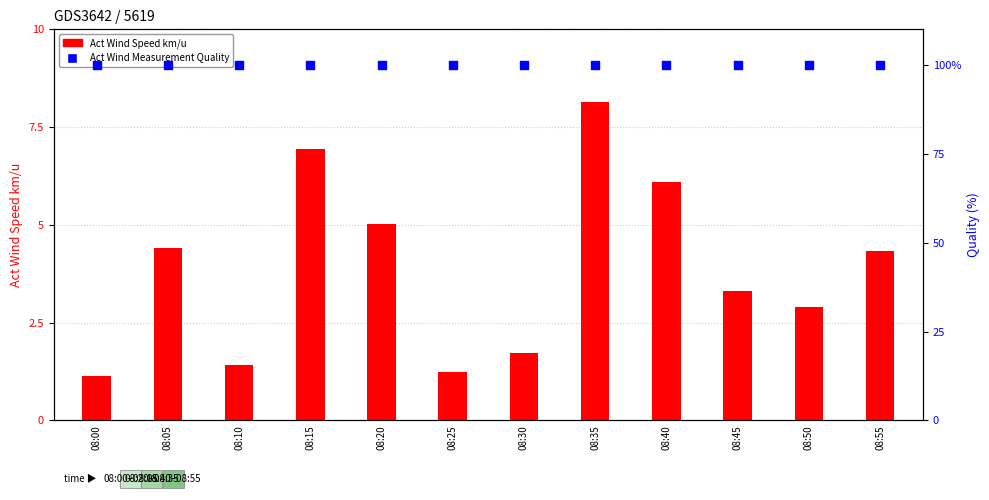

Which series has the largest total across all categories?

Act Wind Measurement Quality